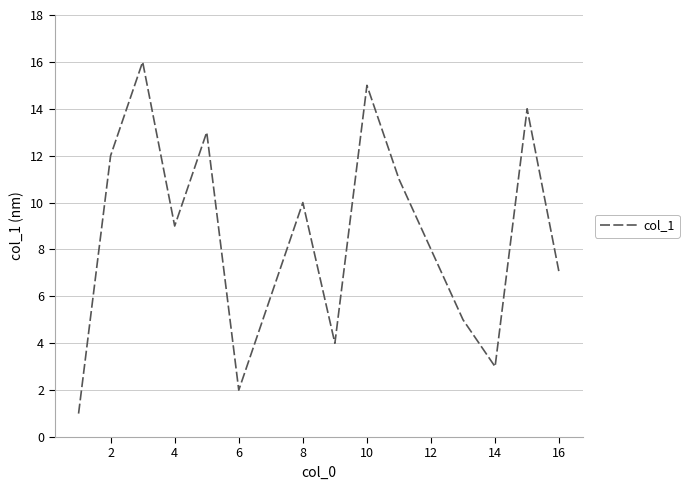

What is the difference between the maximum and minimum values?

15